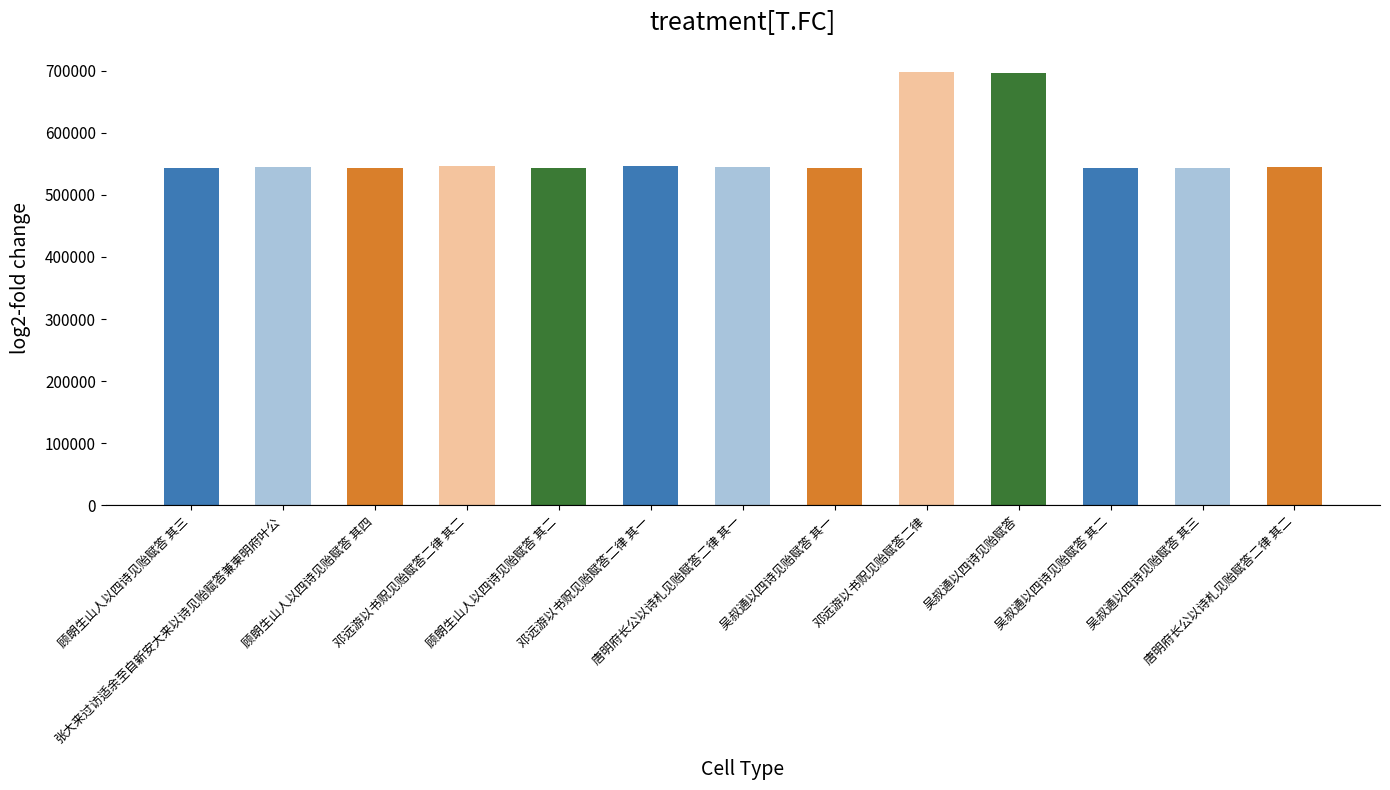

True or false: the data shows 544030 at 顾朗生山人以四诗见贻赋答 其三.

True